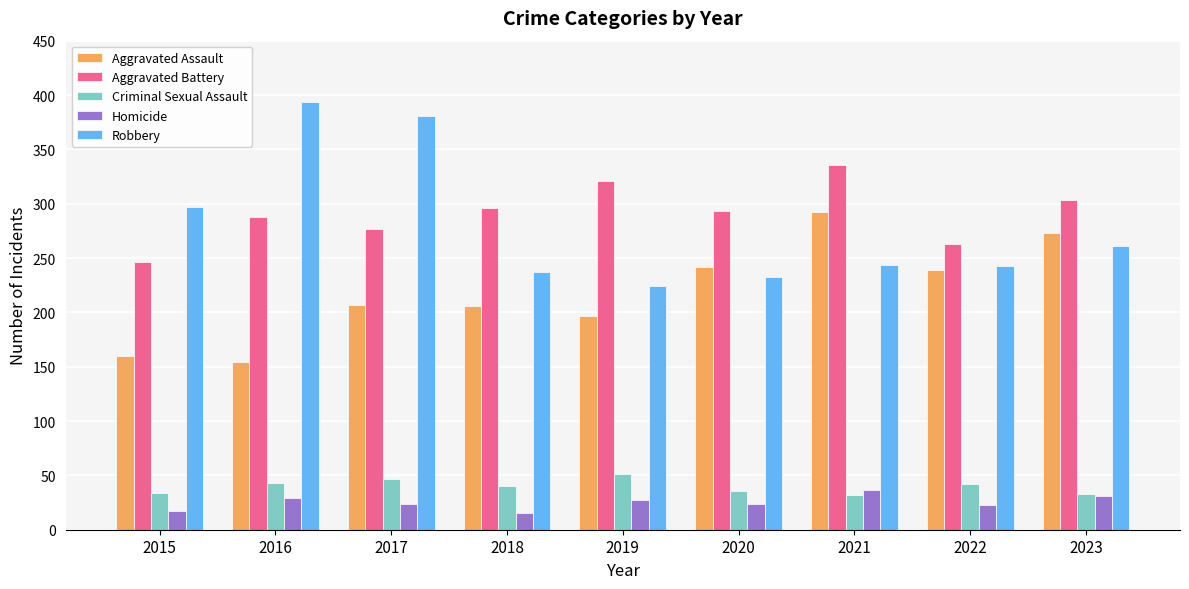

What is the value of the Aggravated Battery bar at the 2nd from the left?

288